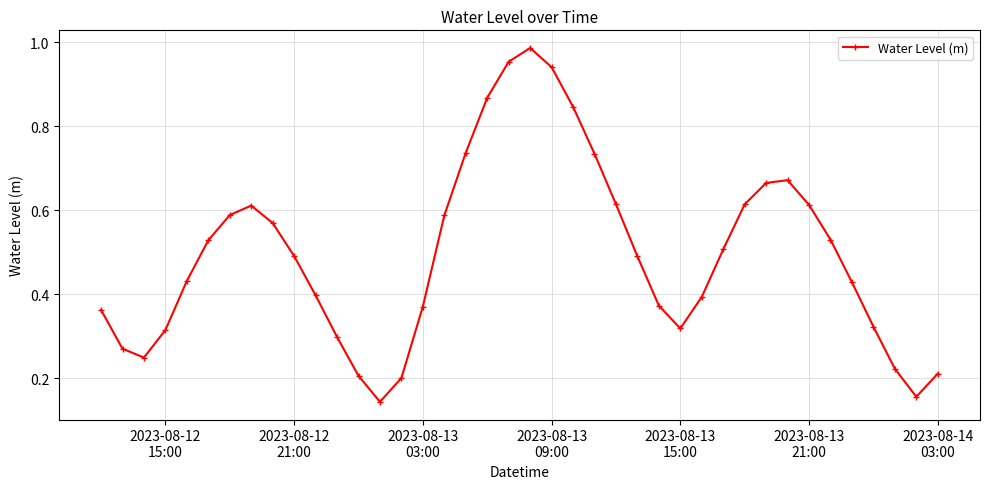

How many distinct data groups are displayed?

1